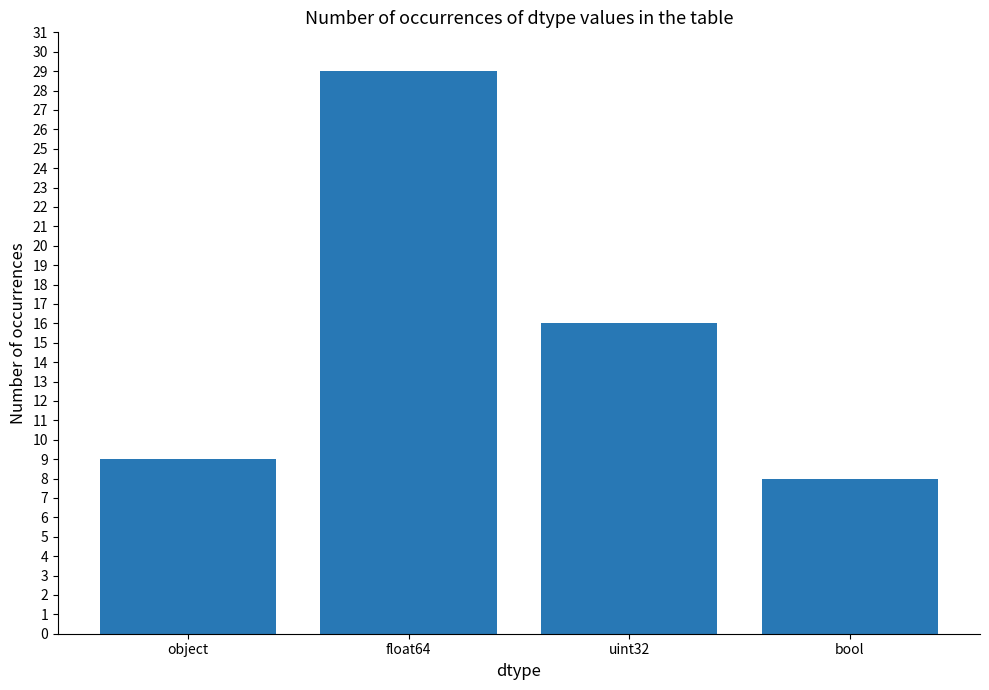

What is the difference between the maximum and minimum values?

21